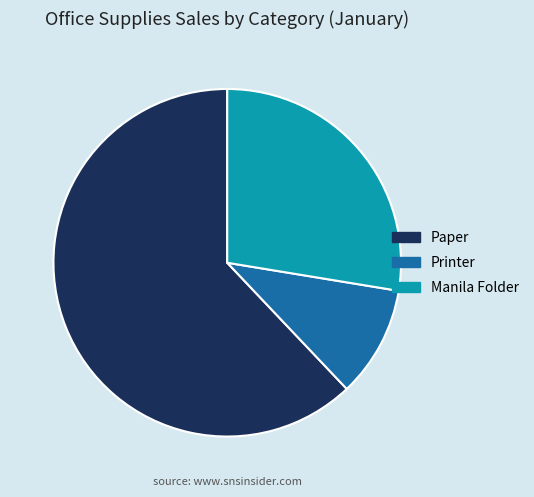

Is Printer the majority of the pie?

No